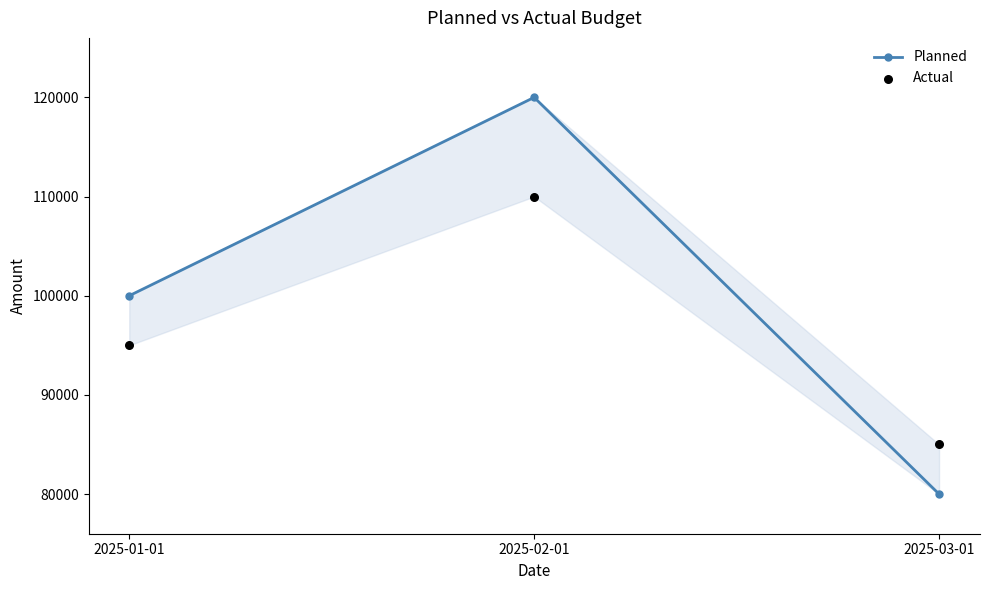

Is the value of Planned at 2025-01-01 greater than the value of Actual at 2025-03-01?

Yes